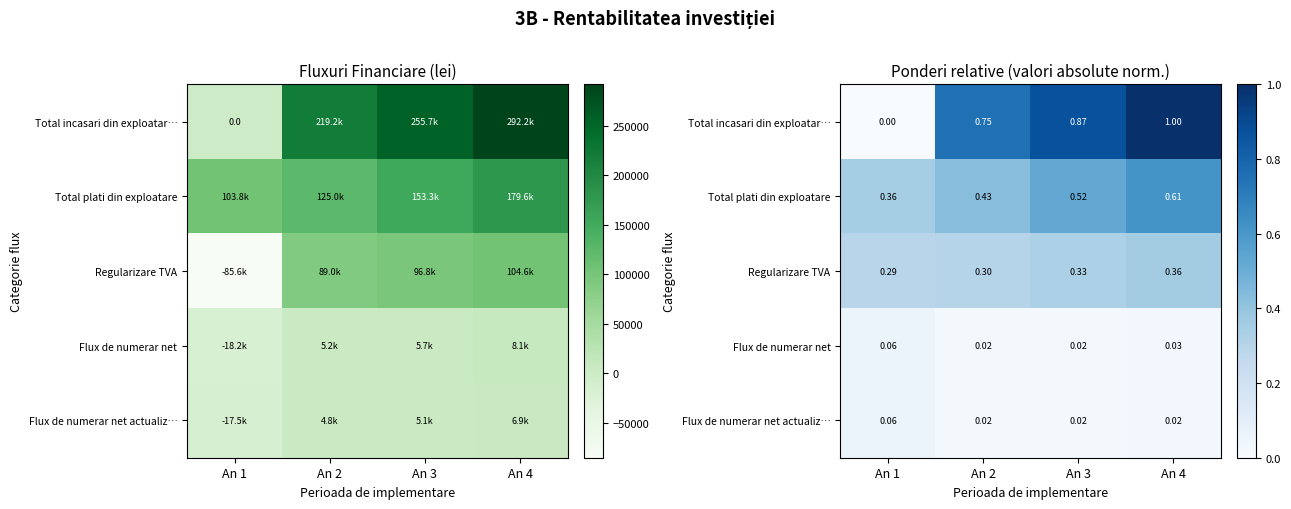

At how many categories does at least one series exceed 0?

4